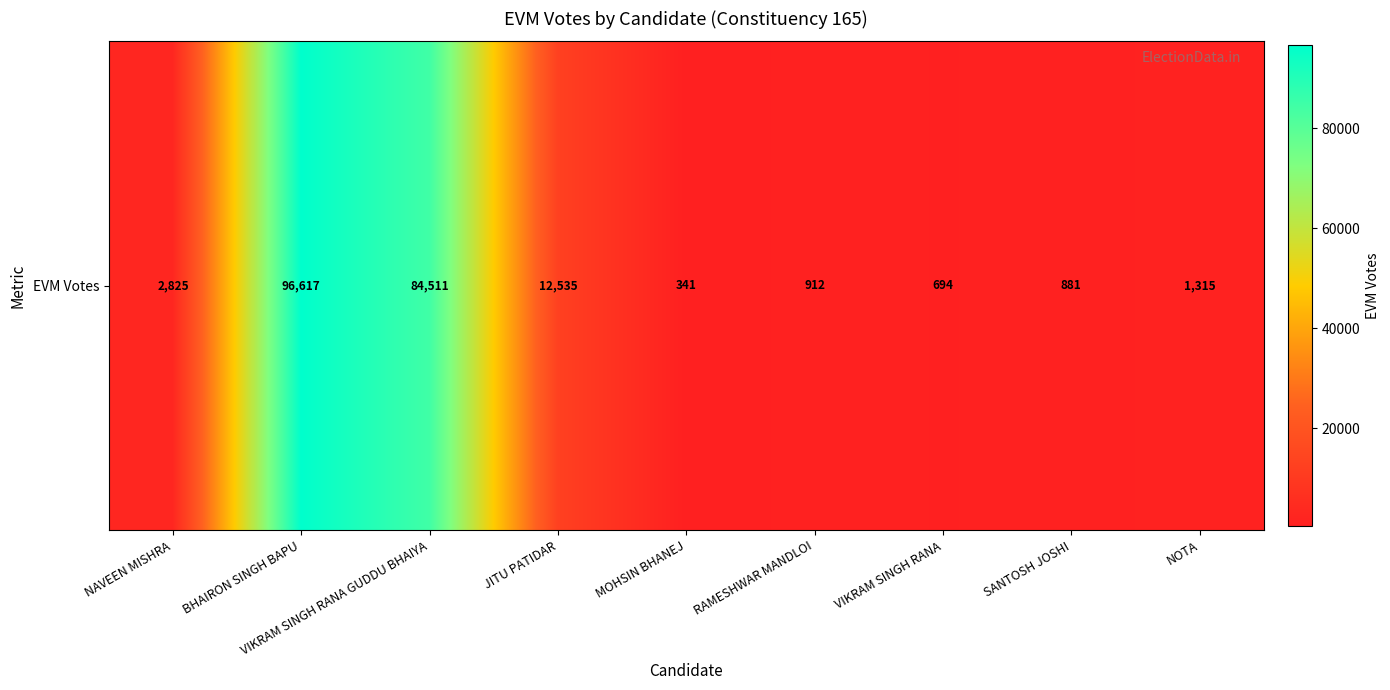

Reading right to left, transcribe all the data shown in this chart.

1315	881	694	912	341	12535	84511	96617	2825